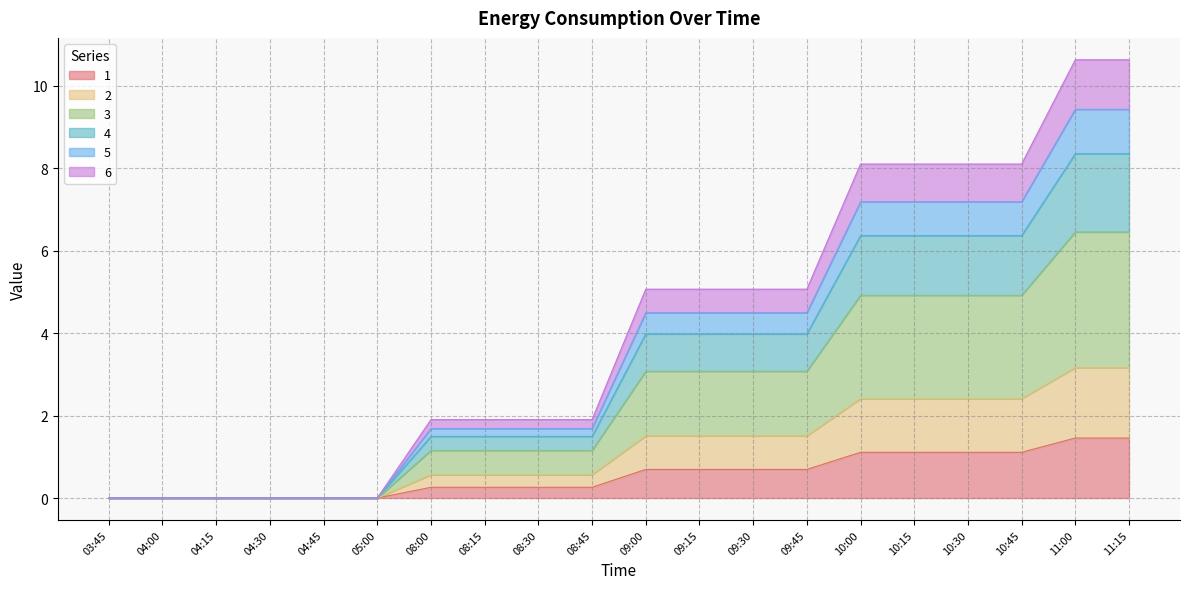

Which has a higher value, 10:30 or 08:00?

10:30